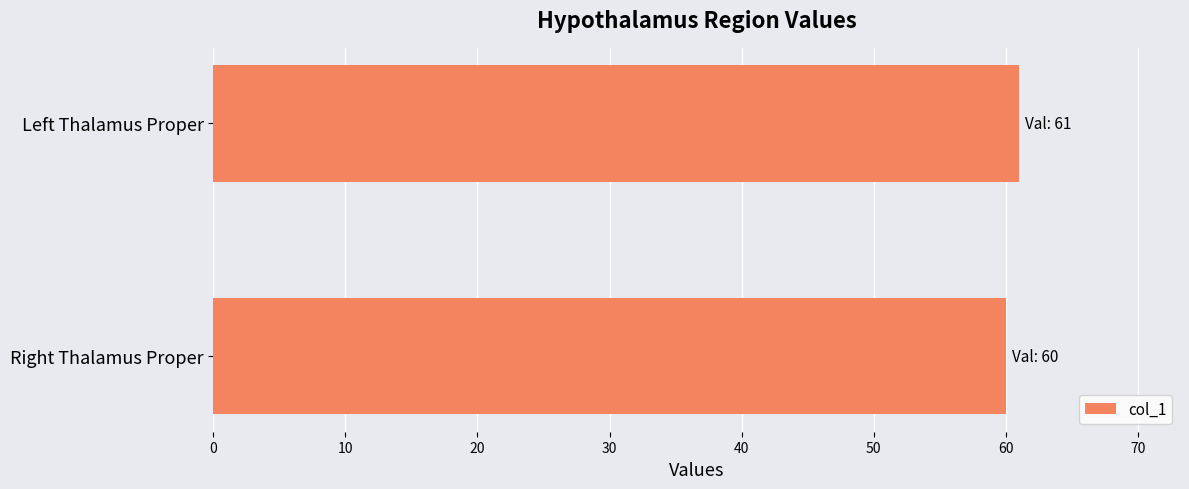

Count the number of data series in this chart.

1